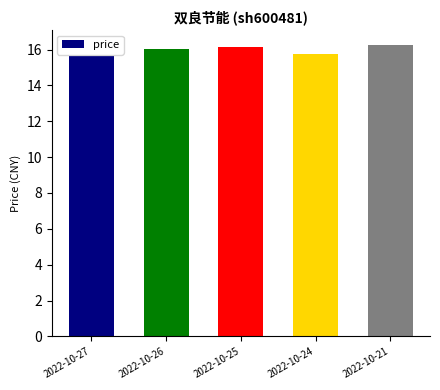

What is the difference between the second highest and second lowest values?

0.4